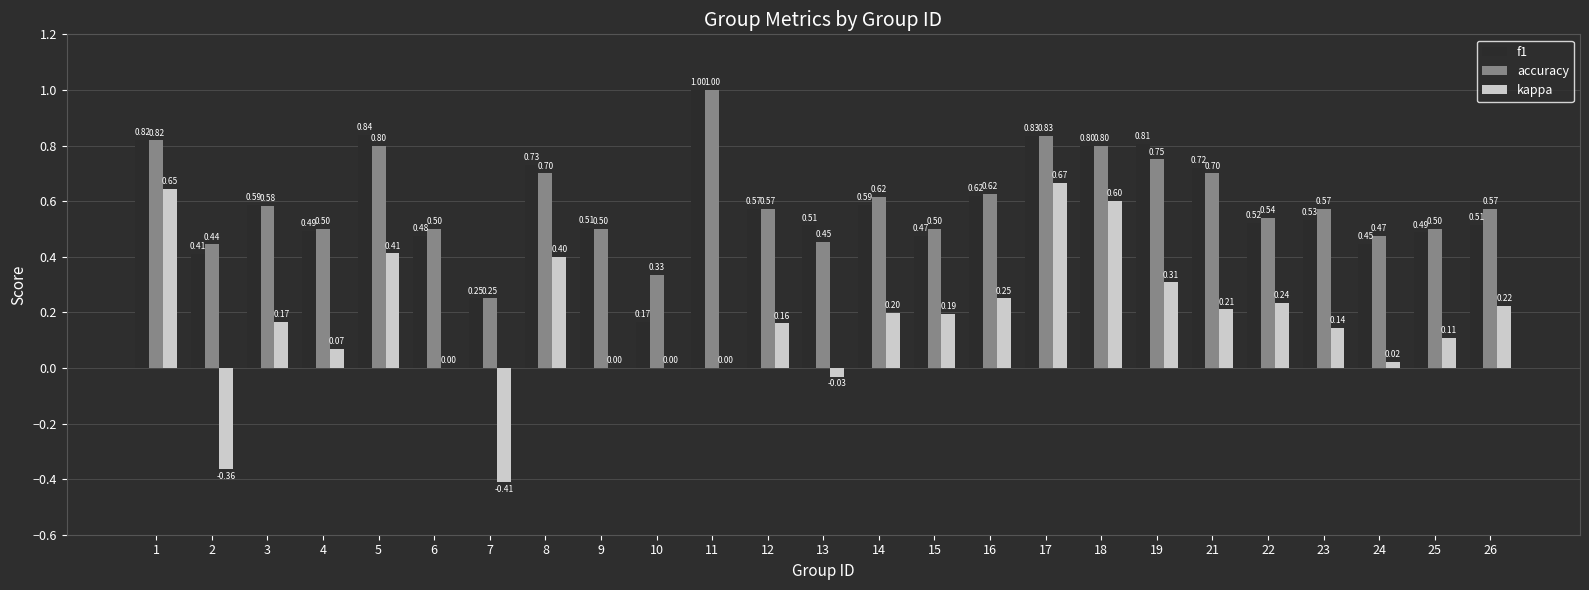

Which series changed the most between 9 and 23?

kappa